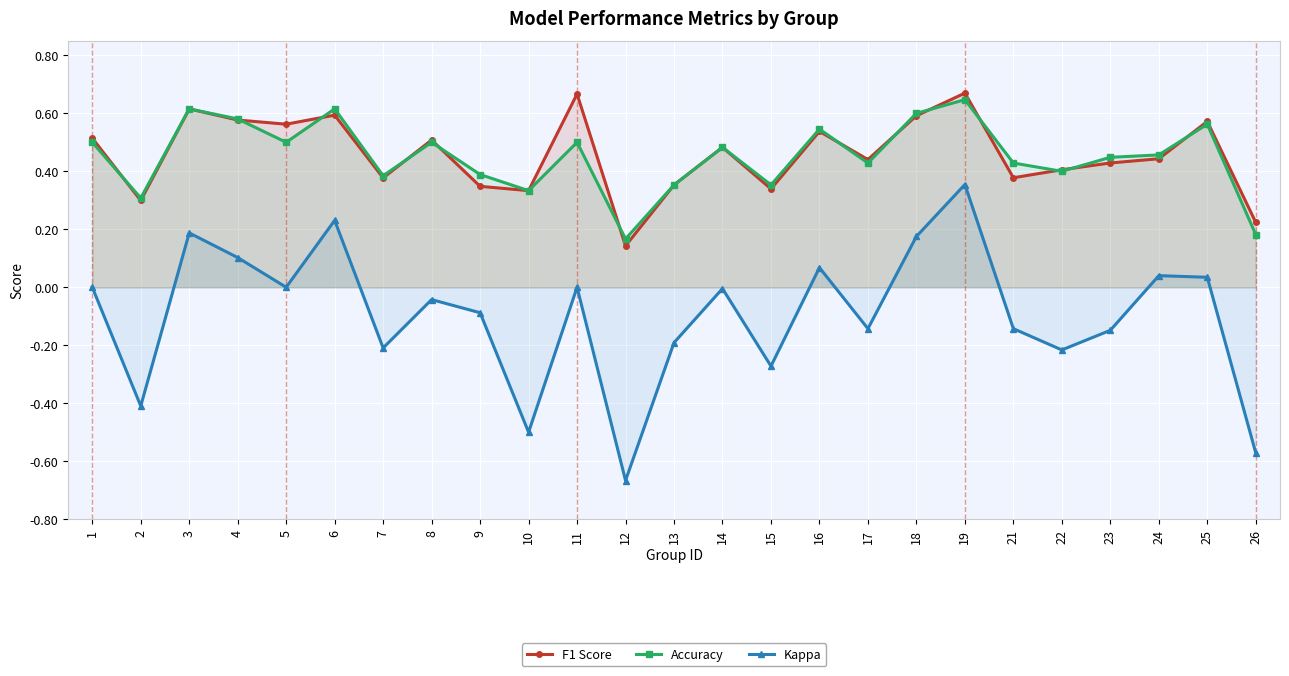

Is the value of Accuracy at 22 greater than the value of Kappa at 11?

Yes